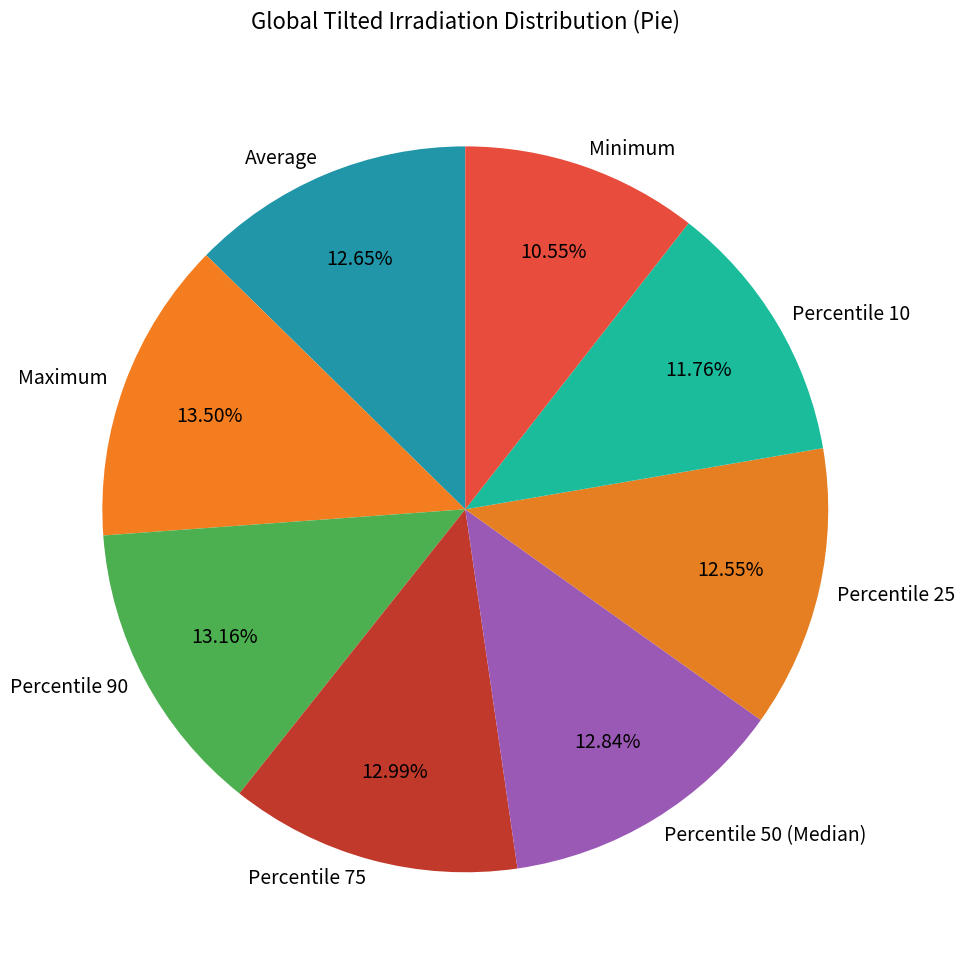

To the nearest percent, what portion does Percentile 10 represent?

12%